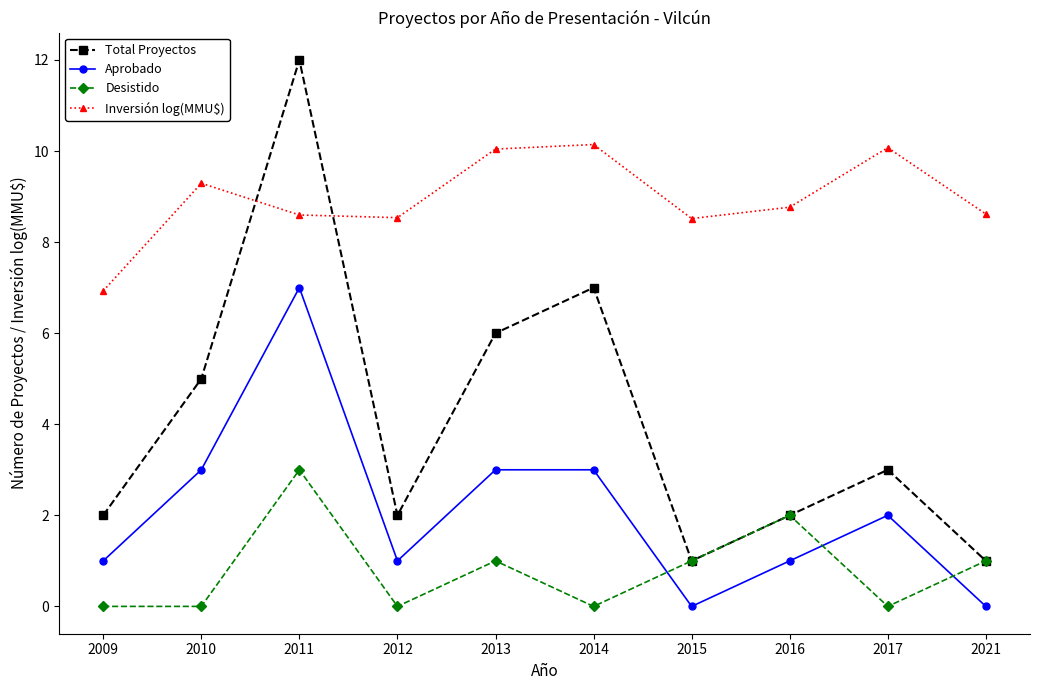

What is the value of the Inversión log(MMU$) point at the 3rd from the left?

8.6